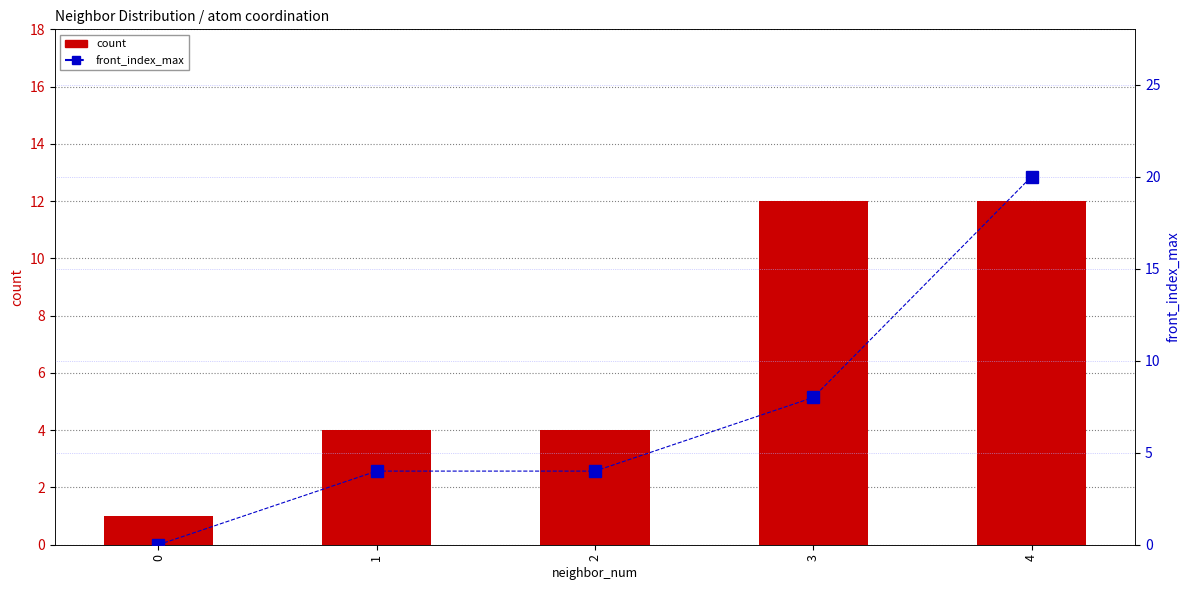

The value of front_index_max at 3 is 8. True or false?

True